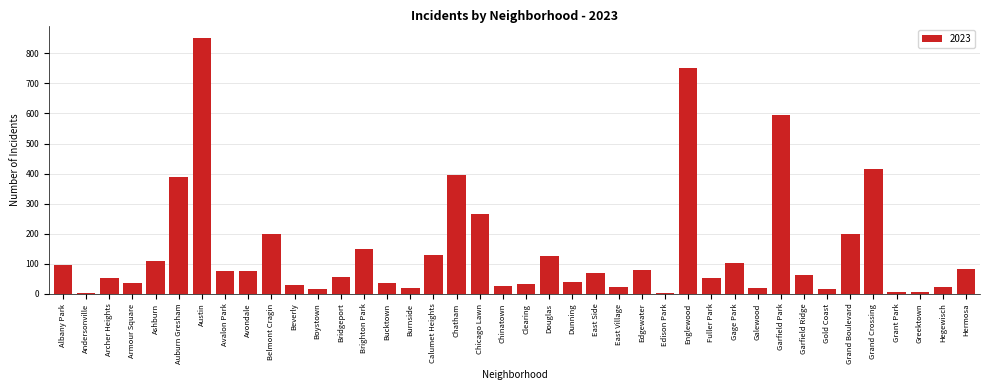

What is the label of the 34th bar from the right?

Austin